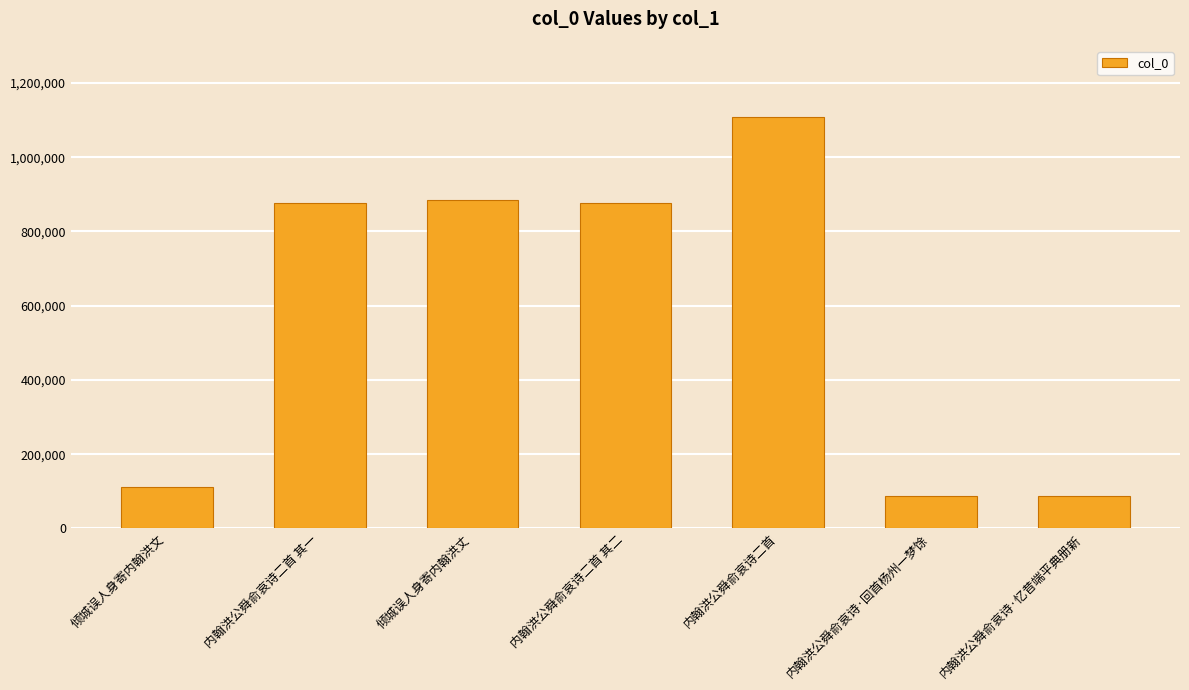

Approximately how many times larger is the value at 内翰洪公舜俞哀诗二首 compared to 倾城误人身寄内翰洪丈?

1.3